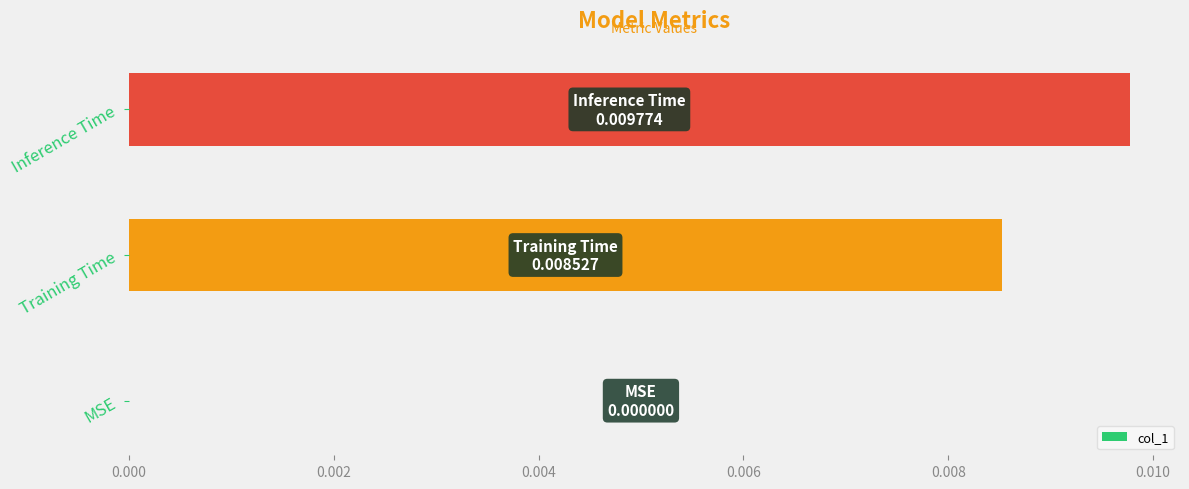

How many categories are shown in the chart?

3